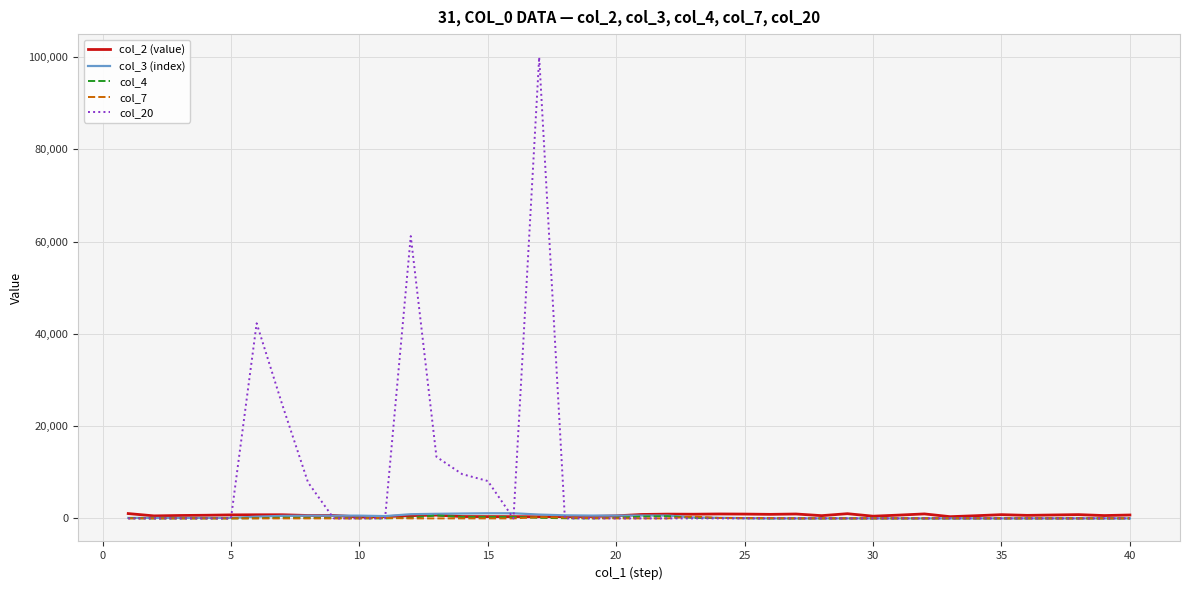

What is the greatest value displayed?

100000